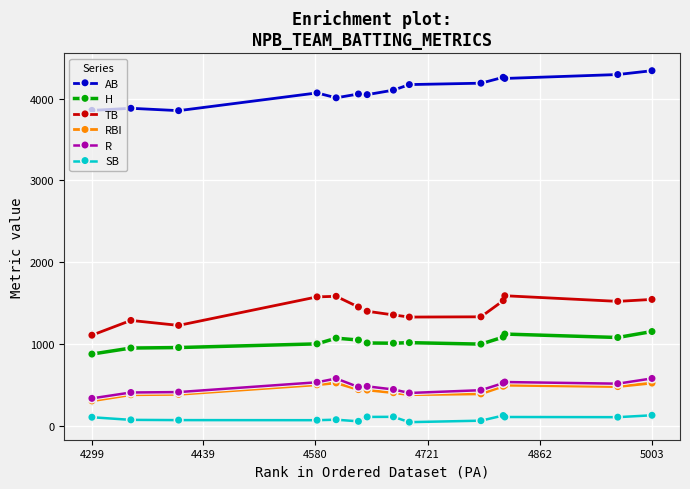

Which series has the largest total across all categories?

AB